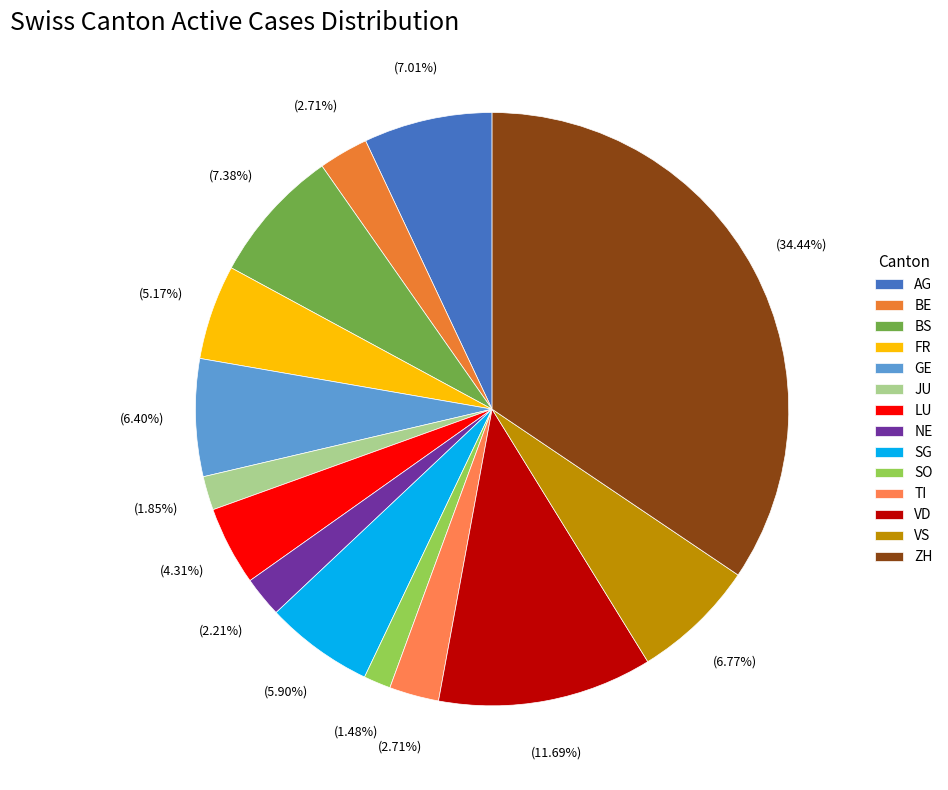

Is ZH the majority of the pie?

No